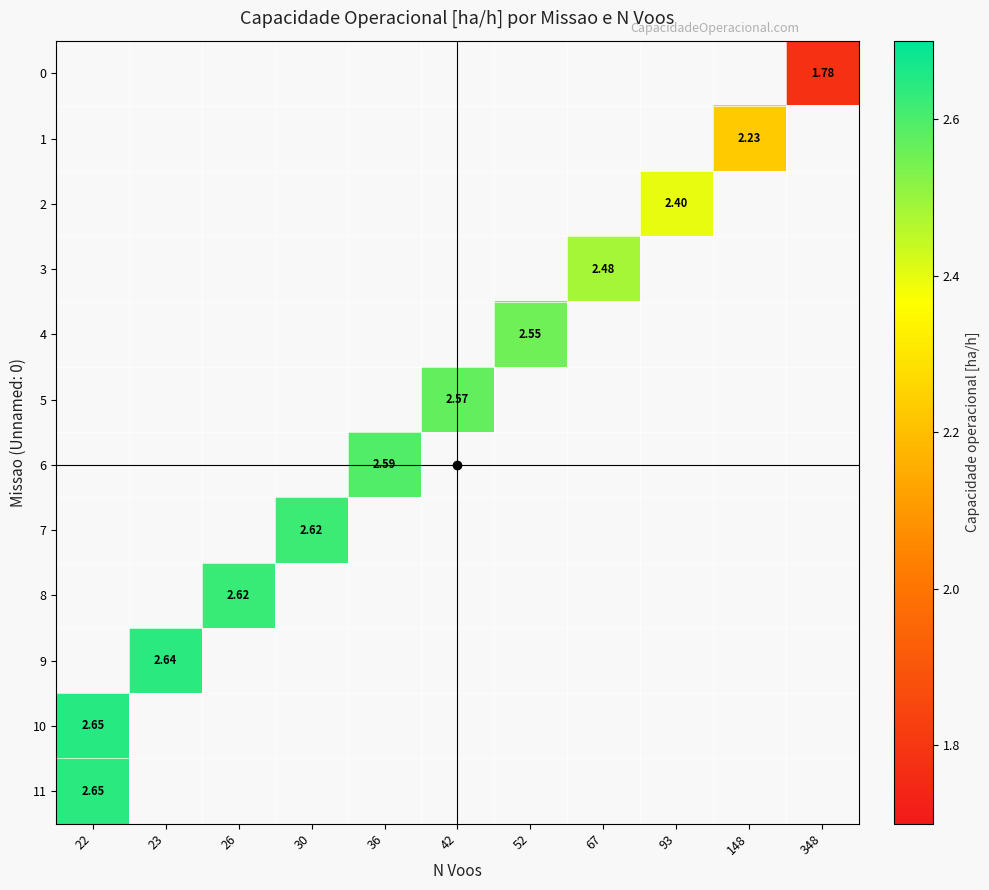

Is the value of 10 at 26 greater than the value of 9 at 30?

No